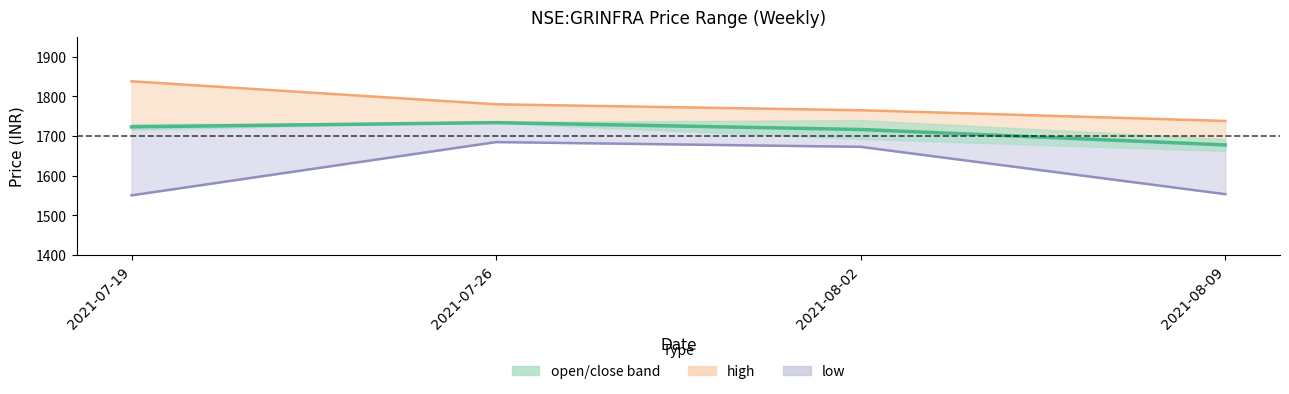

Rank the categories by value from lowest to highest.

2021-08-09, 2021-08-02, 2021-07-19, 2021-07-26